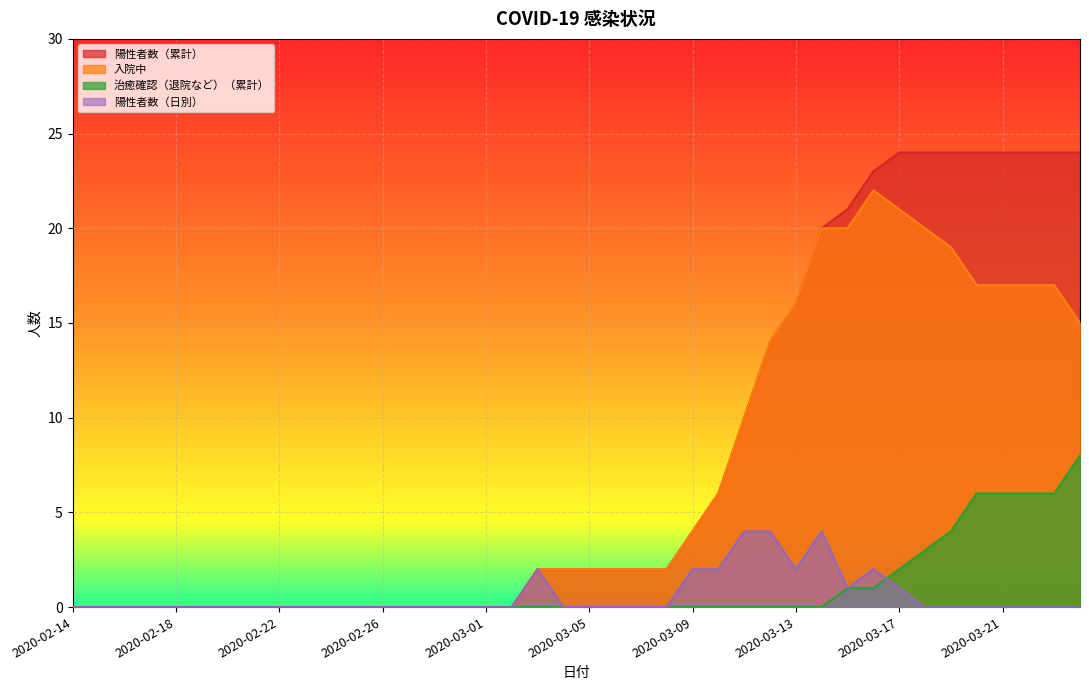

Reading right to left, what are all the values shown in this chart?

陽性者数（累計）: 24	24	24	24	24	24	24	24	23	21	20	16	14	10	6	4	2	2	2	2	2	2	0	0	0	0	0	0	0	0	0	0	0	0	0	0	0	0	0	0
入院中: 15	17	17	17	17	19	20	21	22	20	20	16	14	10	6	4	2	2	2	2	2	2	0	0	0	0	0	0	0	0	0	0	0	0	0	0	0	0	0	0
治癒確認（退院など）（累計）: 8	6	6	6	6	4	3	2	1	1	0	0	0	0	0	0	0	0	0	0	0	0	0	0	0	0	0	0	0	0	0	0	0	0	0	0	0	0	0	0
陽性者数（日別）: 0	0	0	0	0	0	0	1	2	1	4	2	4	4	2	2	0	0	0	0	0	2	0	0	0	0	0	0	0	0	0	0	0	0	0	0	0	0	0	0